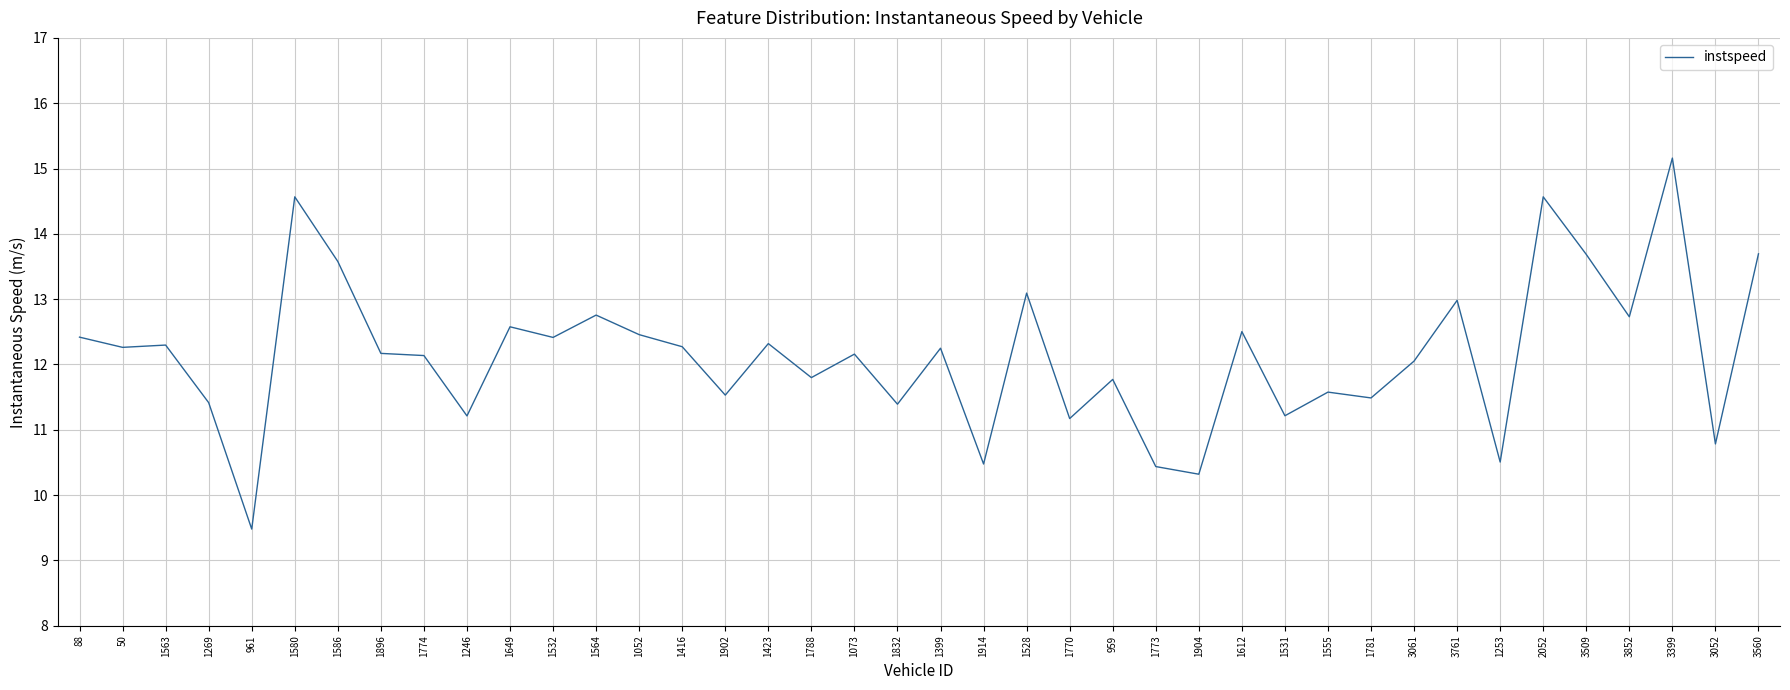

What is the greatest value displayed?

15.2